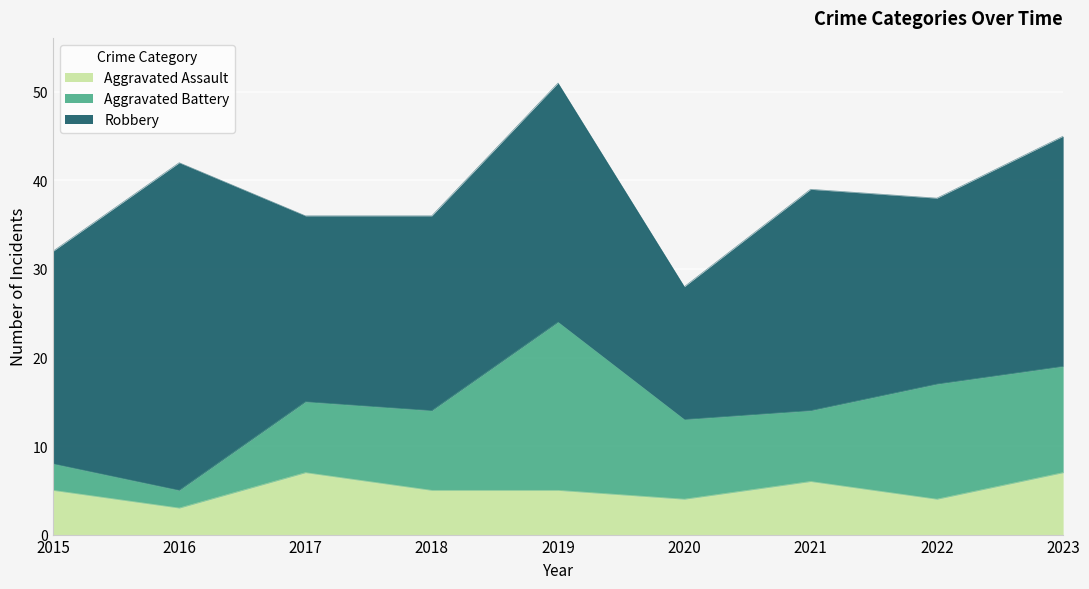

How many data points in Aggravated Assault are above 5?

3